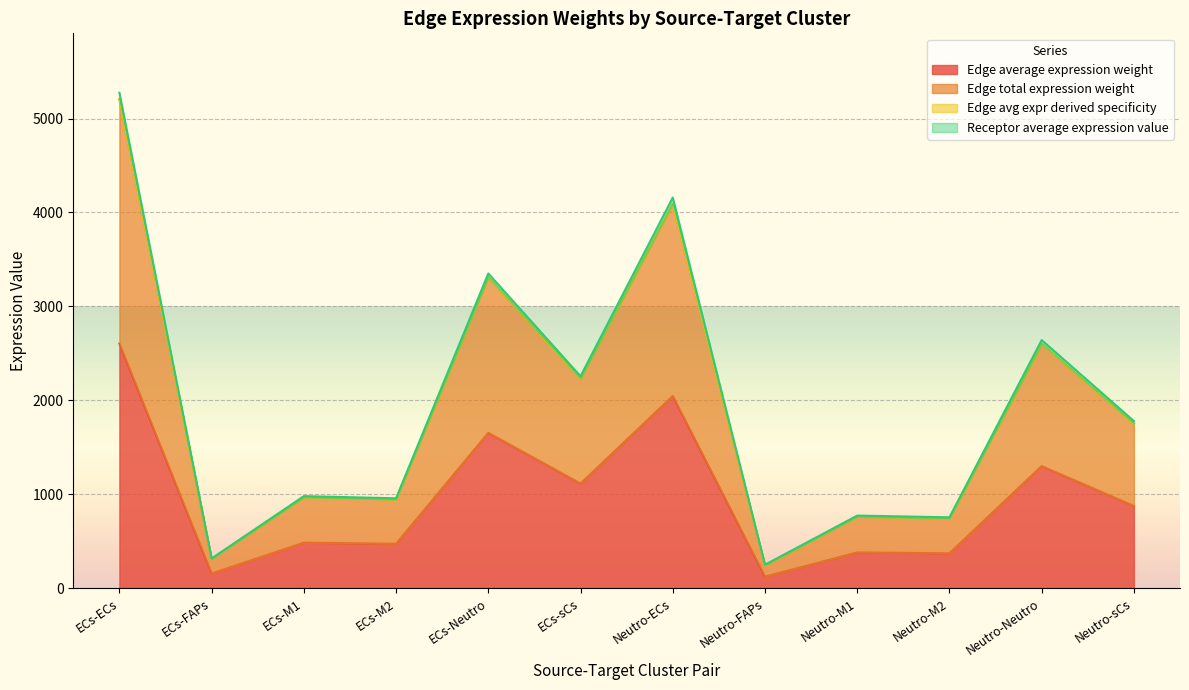

True or false: Edge total expression weight and Edge avg expr derived specificity cross at least once.

False